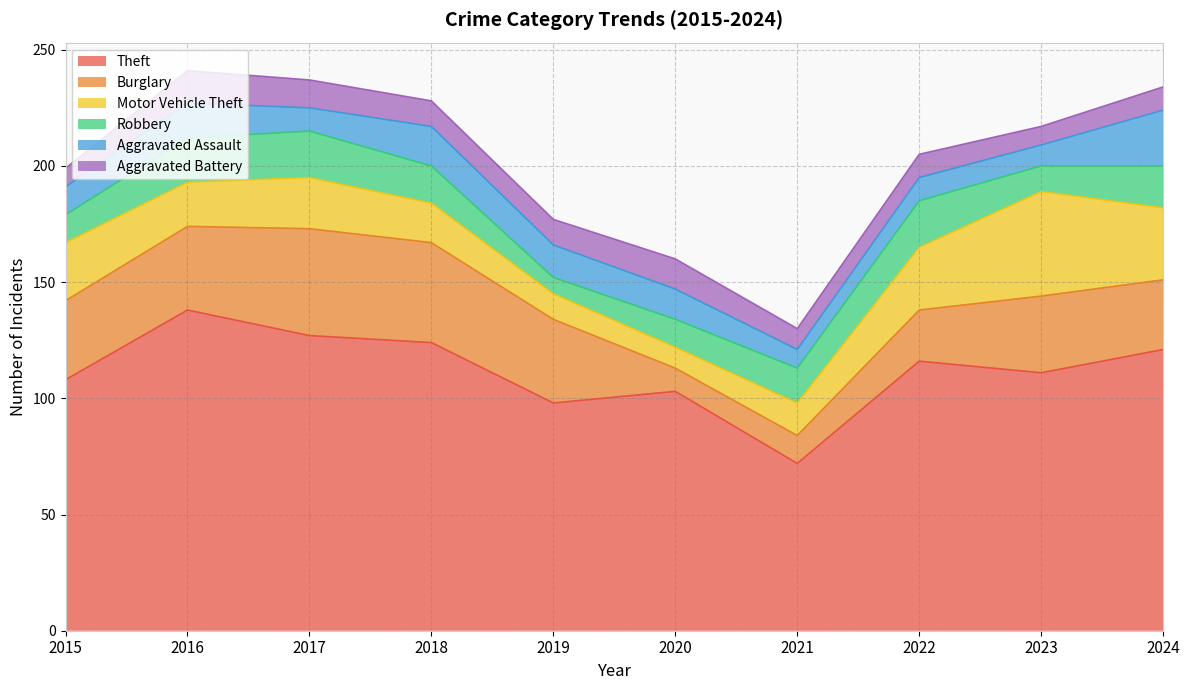

True or false: Aggravated Assault and Theft intersect in this chart.

False